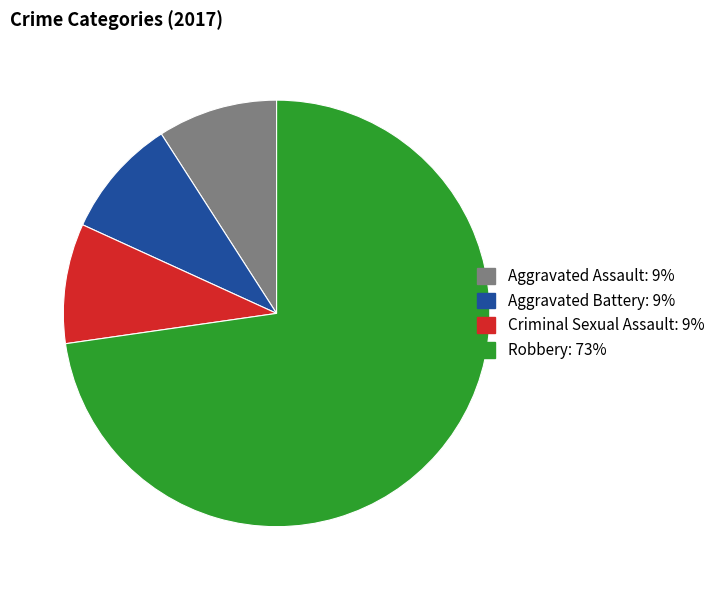

Which category has the biggest portion of the pie?

Robbery